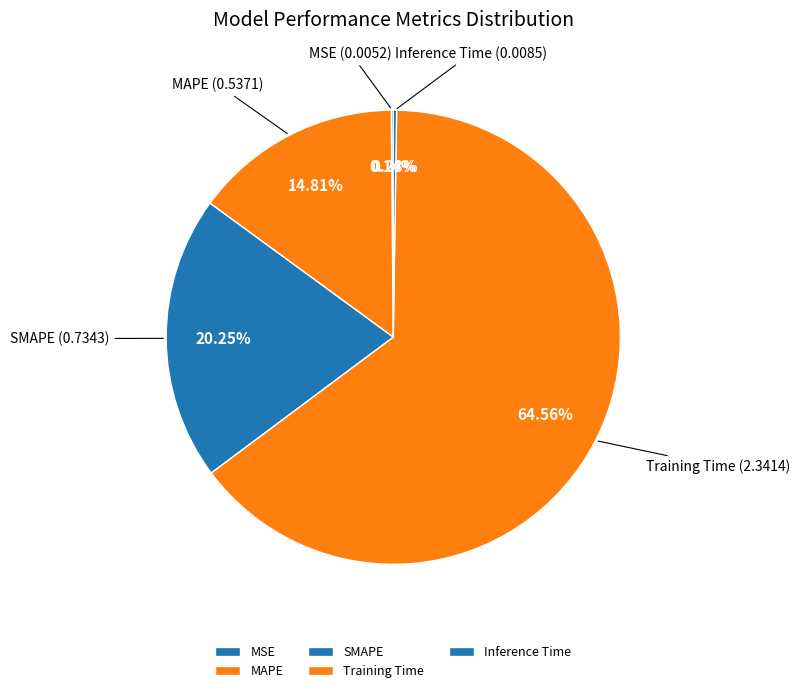

Which slice represents more than half of the pie?

Training Time